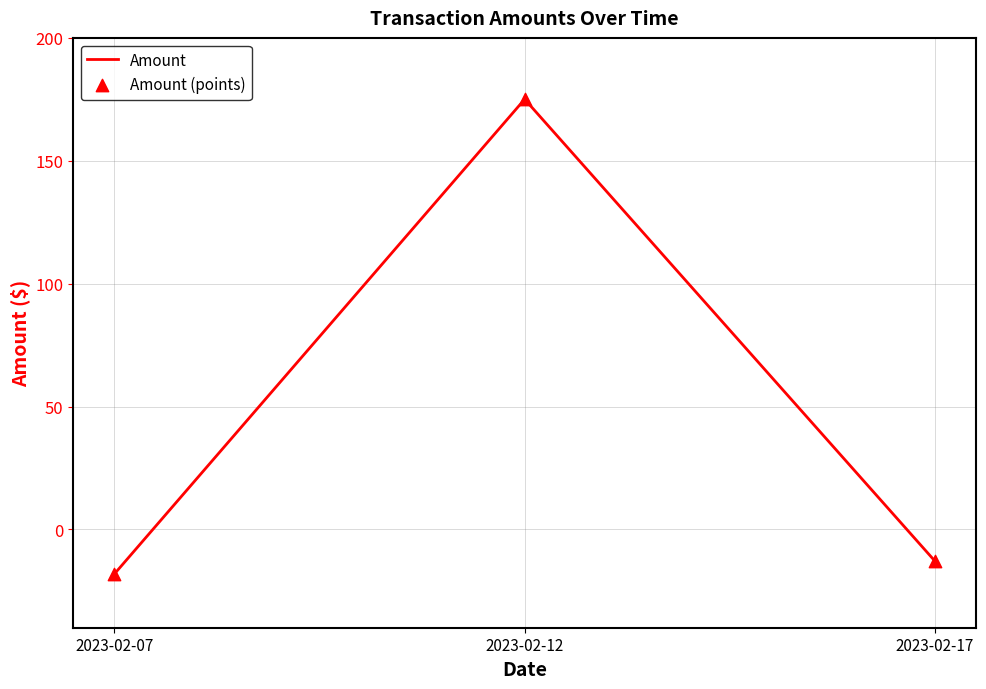

What is the difference between the second highest and minimum values?

5.2